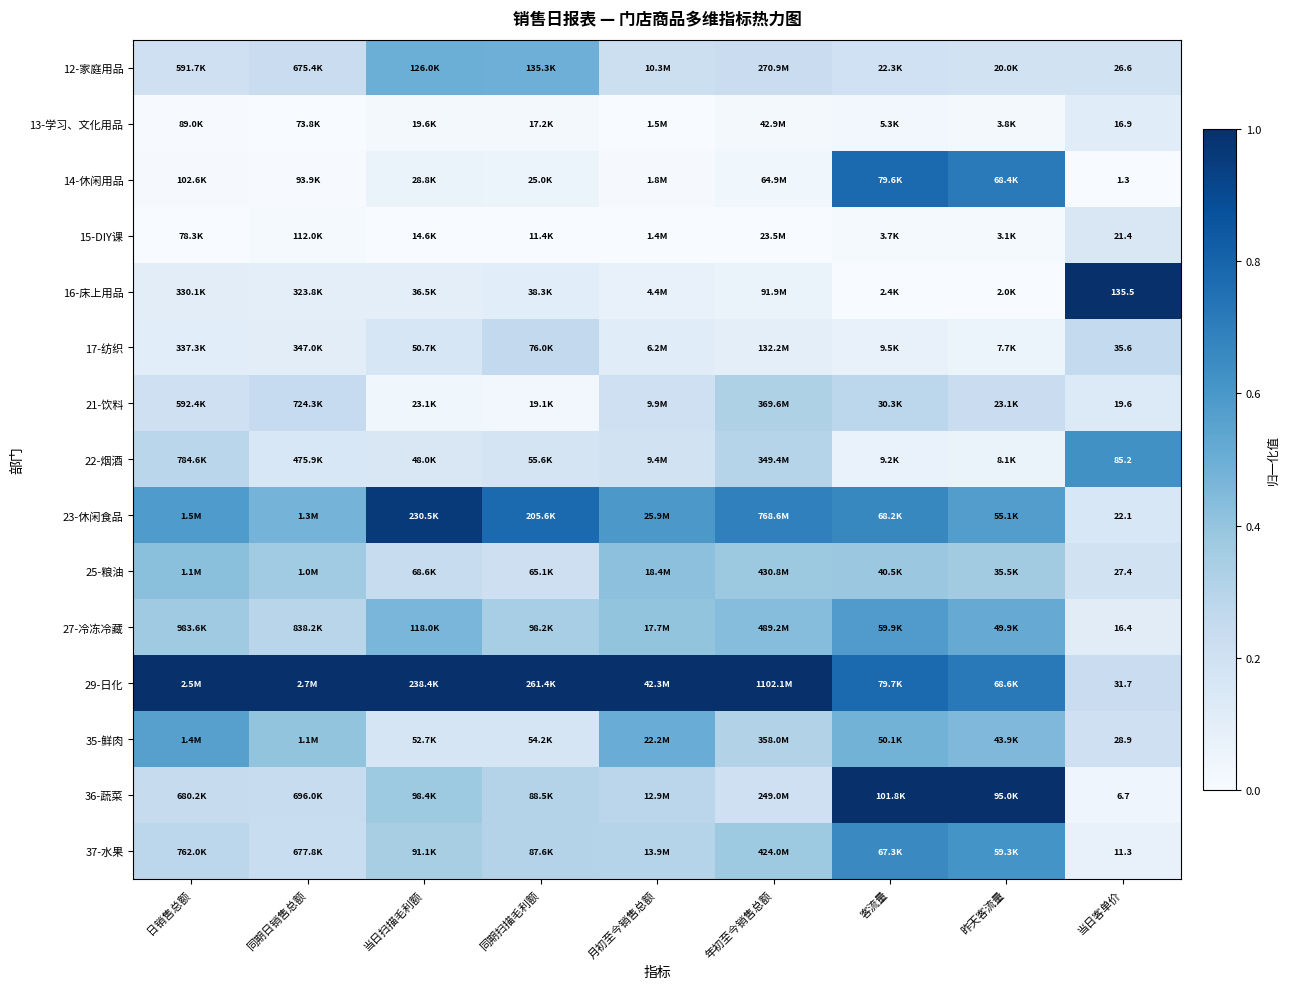

Is the value of 21-饮料 at 昨天客流量 greater than the value of 37-水果 at 客流量?

No